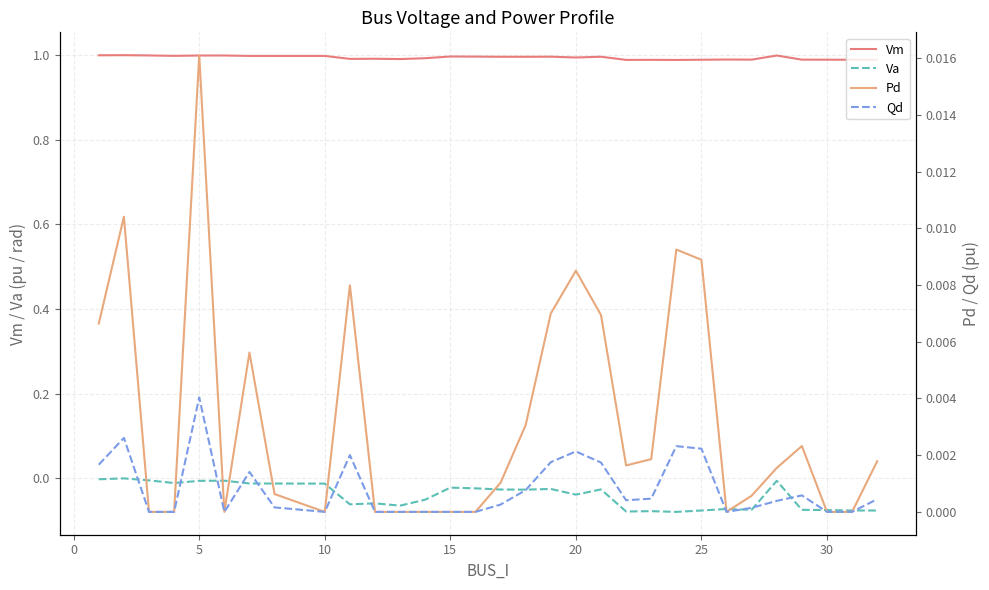

True or false: Vm and Va cross at least once.

False